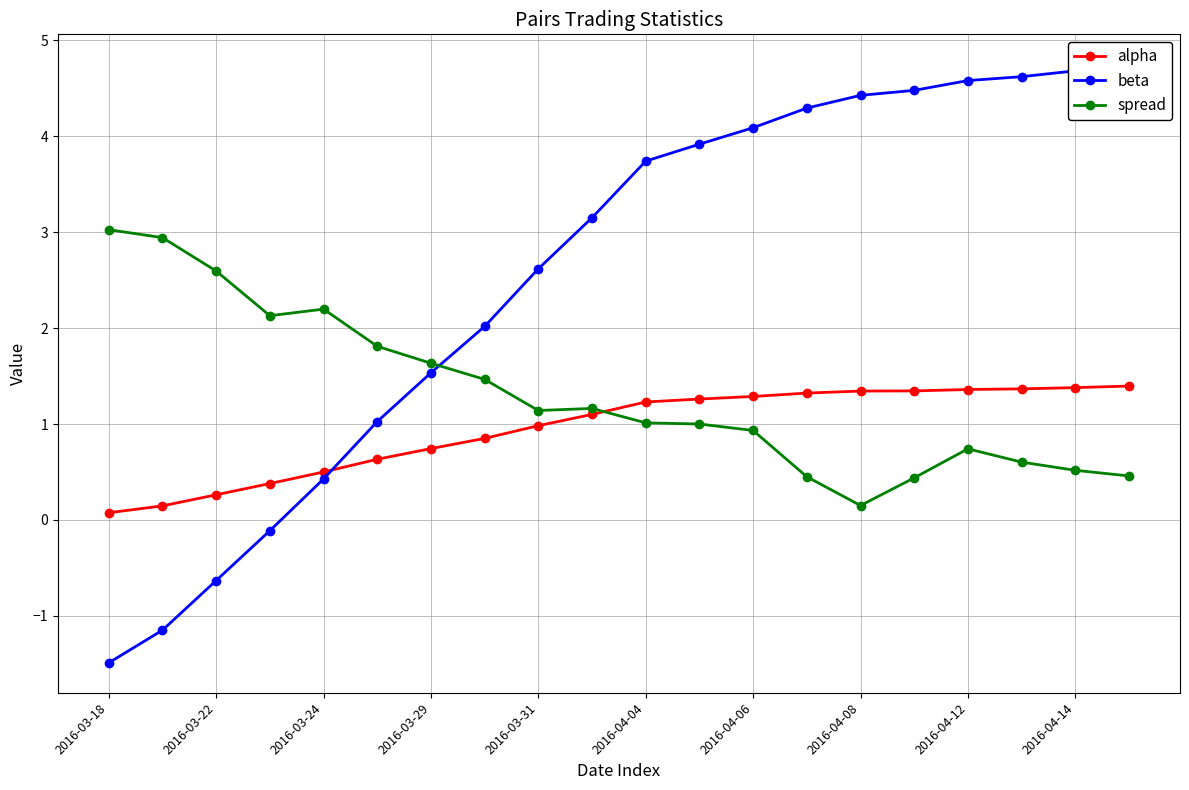

At which category does the chart reach its minimum across all series?

2016-03-18